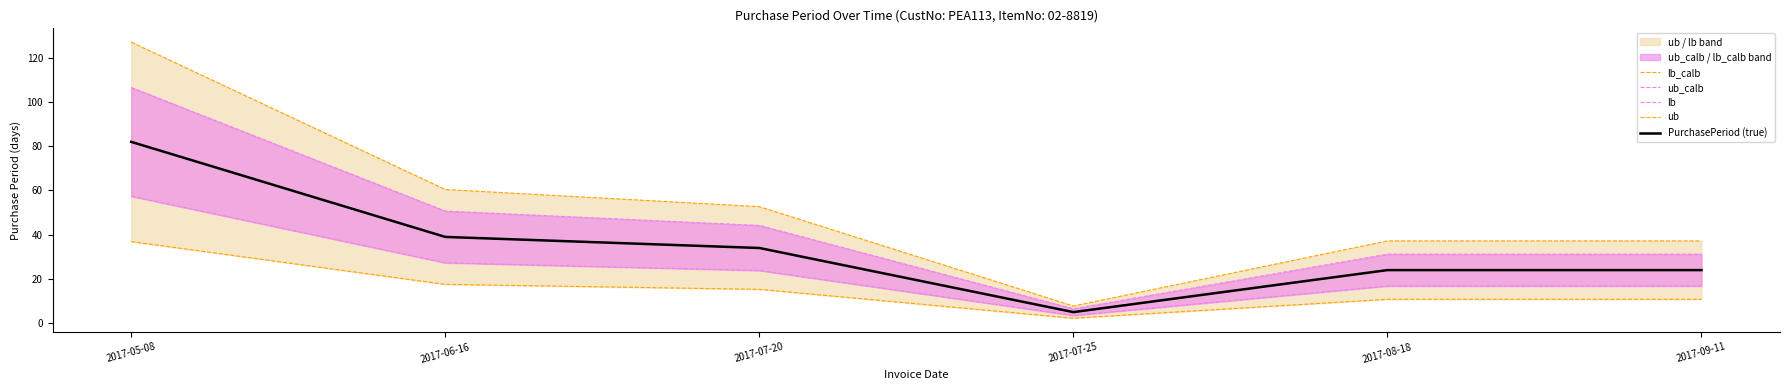

What is the difference between the maximum and minimum values in the PurchasePeriod (true) series?

77